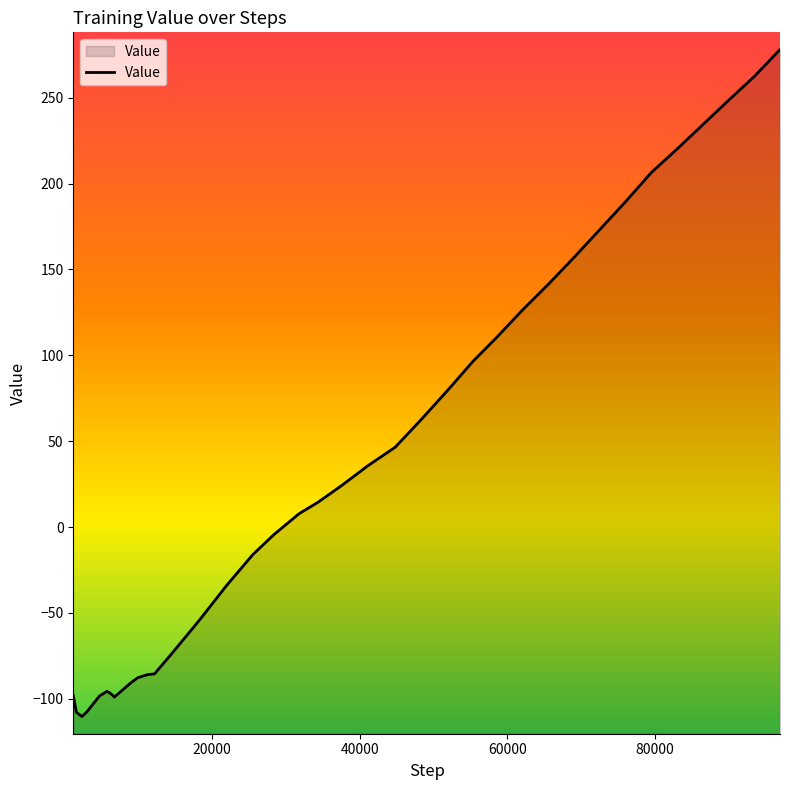

What is the difference between the second highest and minimum values?

372.9